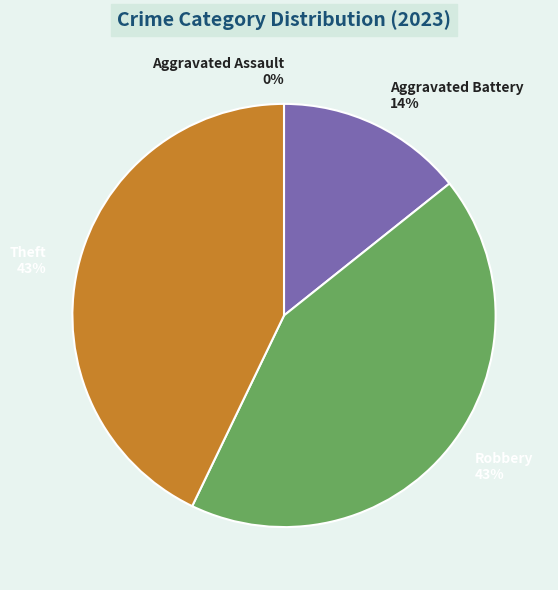

To the nearest percent, what is the combined percentage of Robbery and Theft?

86%